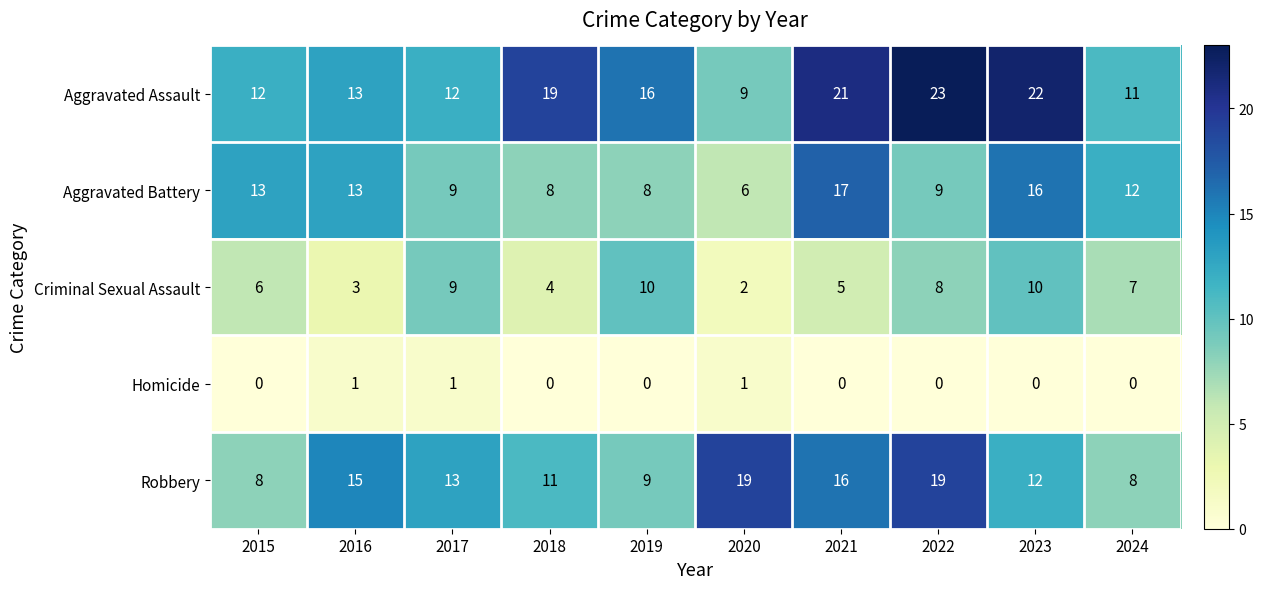

The value of Aggravated Battery at 2020 is 6. True or false?

True